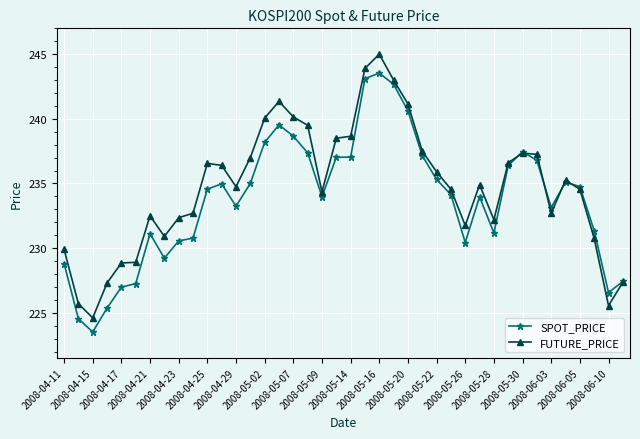

Rank the series by their maximum value, from highest to lowest.

FUTURE_PRICE, SPOT_PRICE